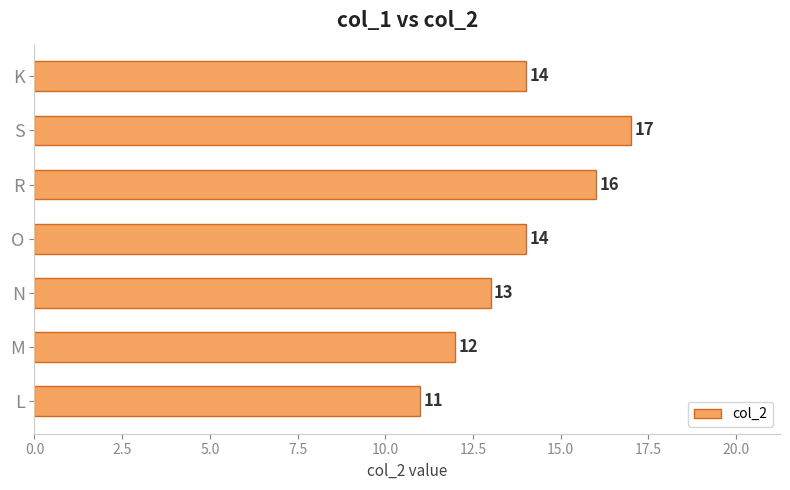

What is the sum of all values?

97